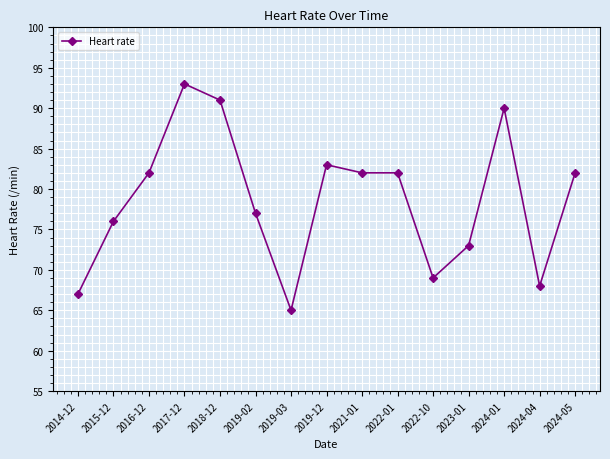

Reading left to right, extract all data points from this chart.

2014-12=67	2015-12=76	2016-12=82	2017-12=93	2018-12=91	2019-02=77	2019-03=65	2019-12=83	2021-01=82	2022-01=82	2022-10=69	2023-01=73	2024-01=90	2024-04=68	2024-05=82